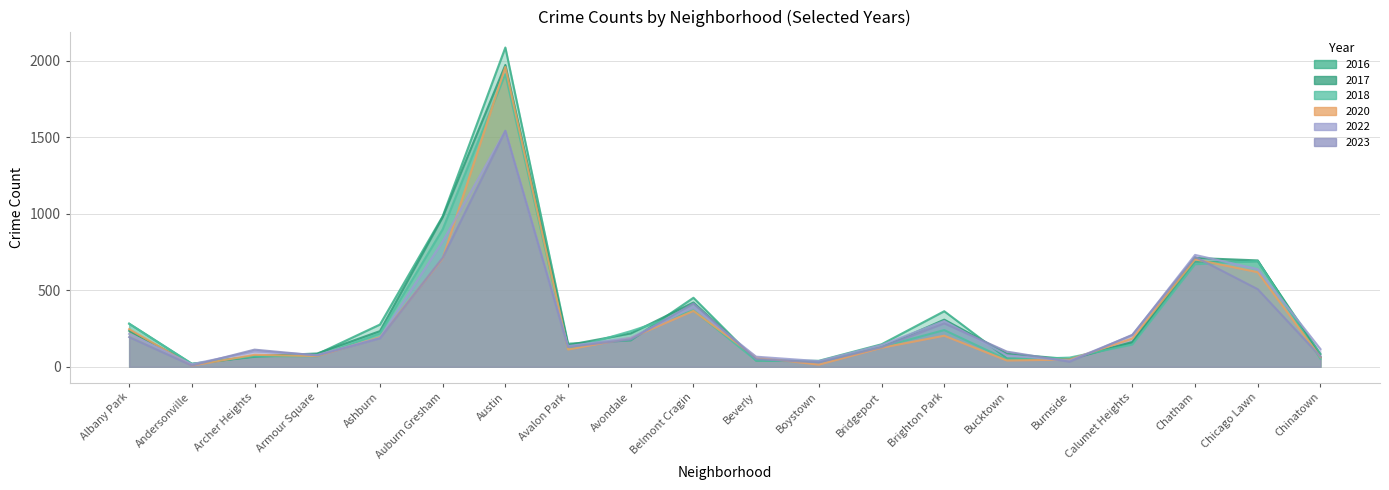

Which category has the lowest value in the 2022 series?

Andersonville